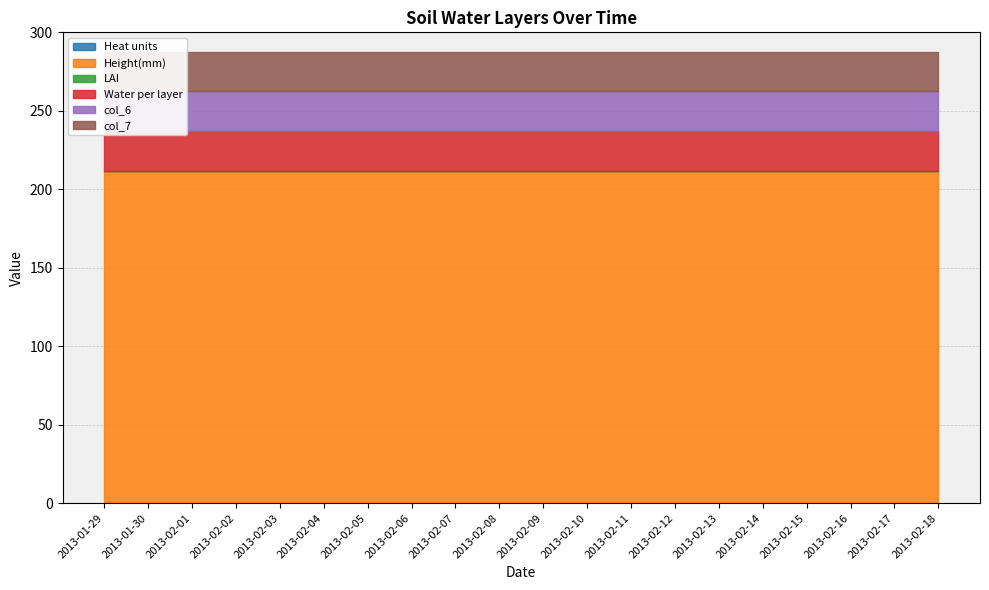

Which category has the highest value in the col_6 series?

2013-01-29